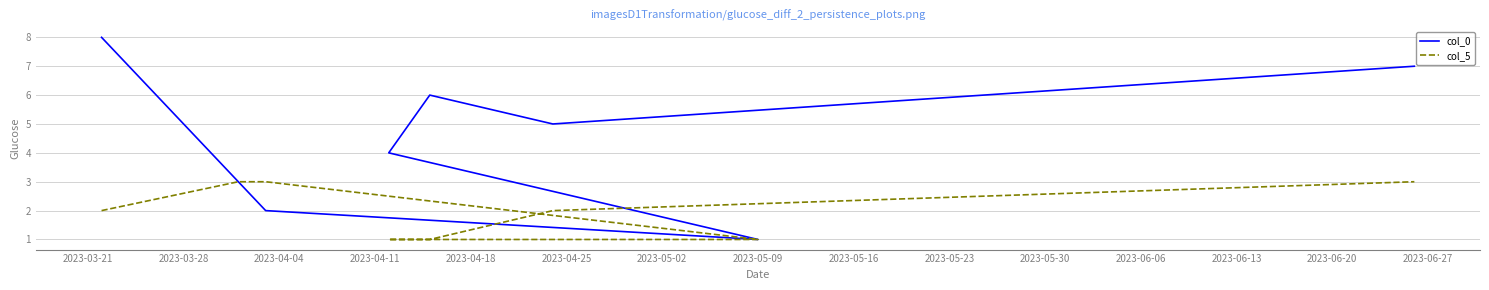

What is the minimum value for col_5?

1